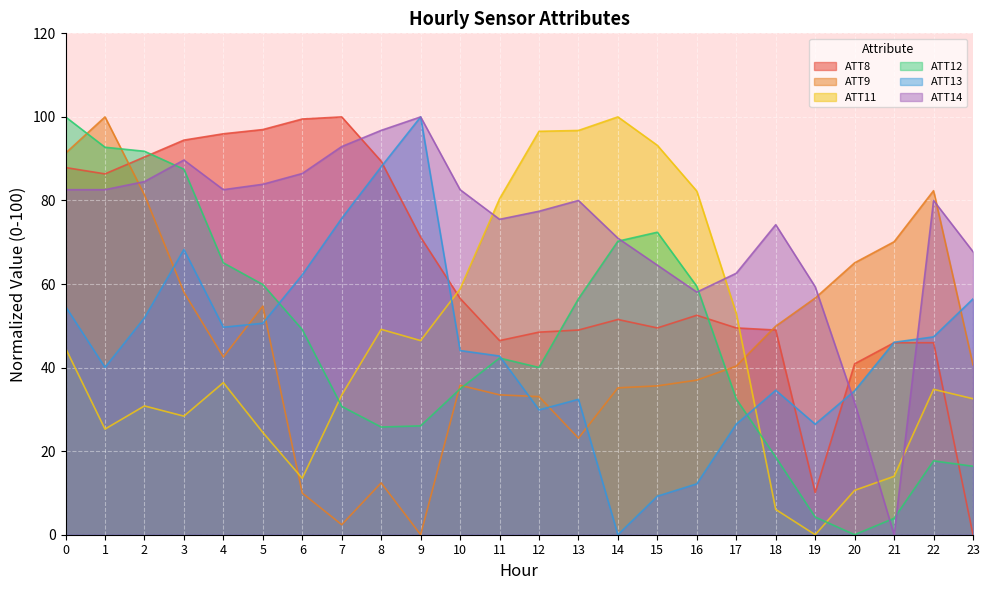

Does the chart display data point markers on the line(s)?

No